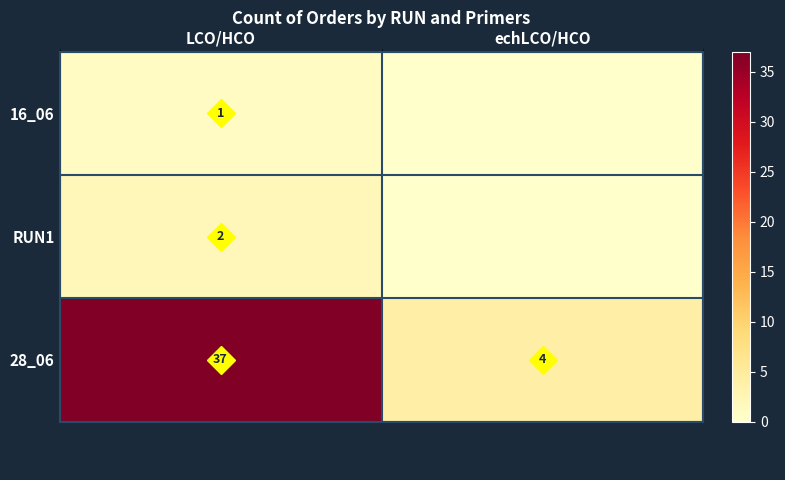

True or false: RUN1 has a value of 1 at LCO/HCO.

False